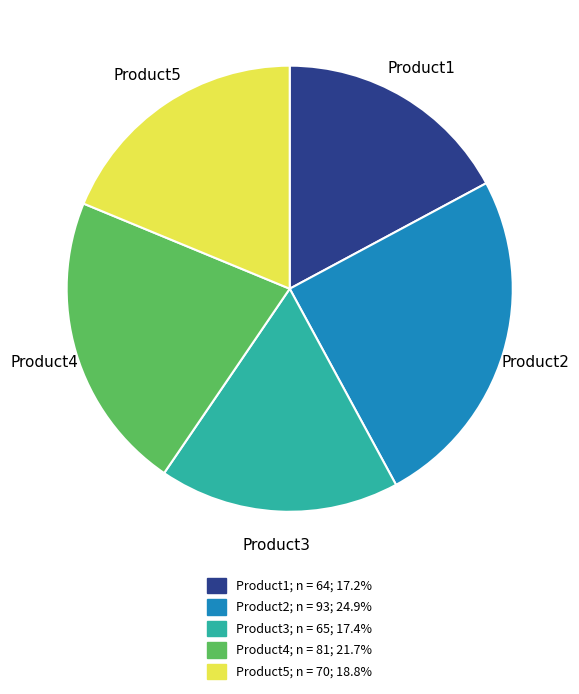

Which slice is the largest?

Product2